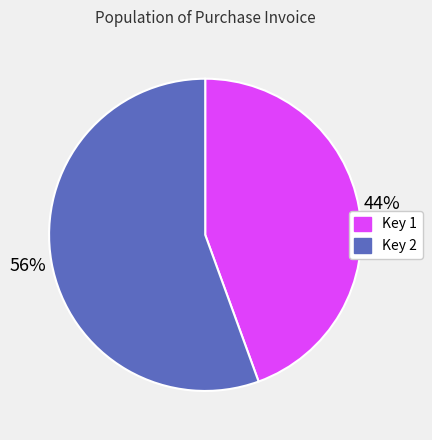

How many segments does this pie chart have?

2